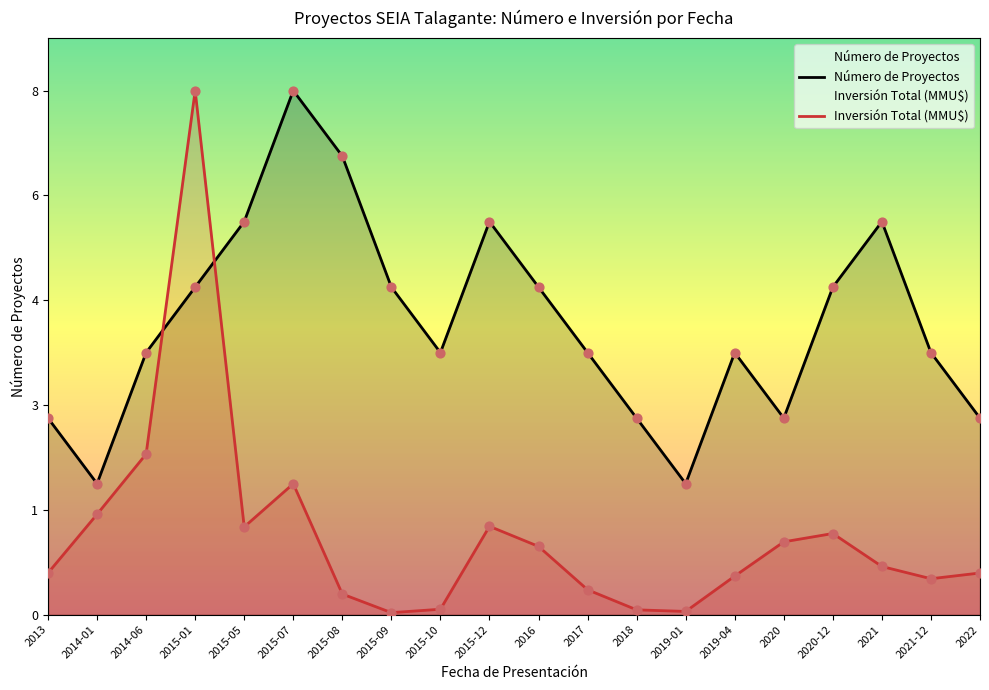

Which series has the widest spread of Y values?

Inversión Total (MMU$)